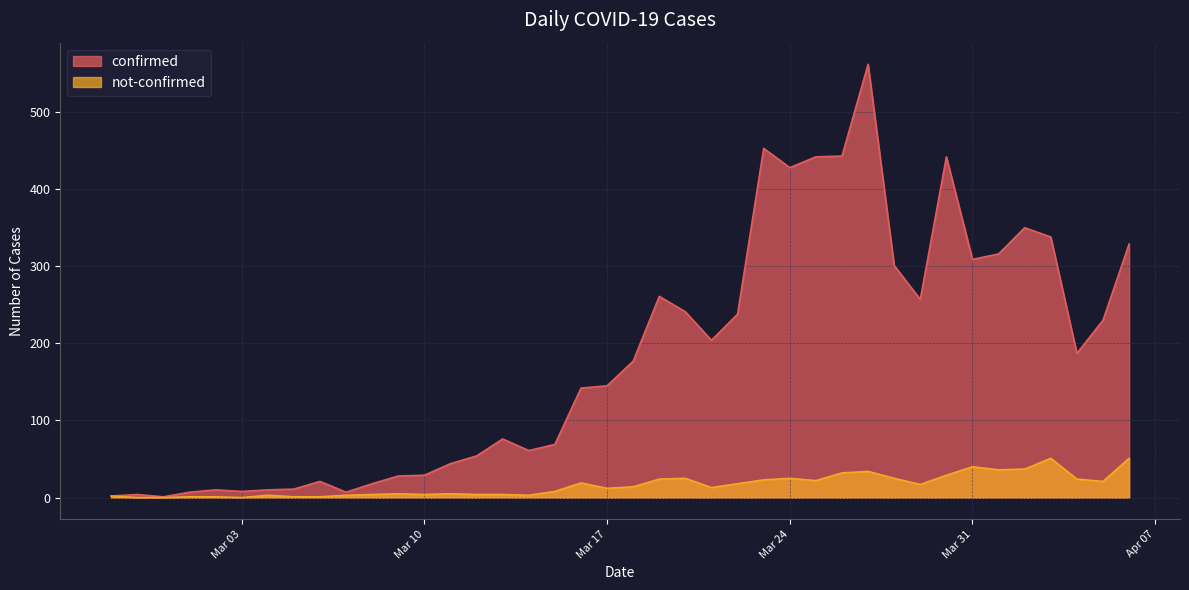

Between 2020-03-02 and 2020-03-28, which series saw the biggest shift?

confirmed